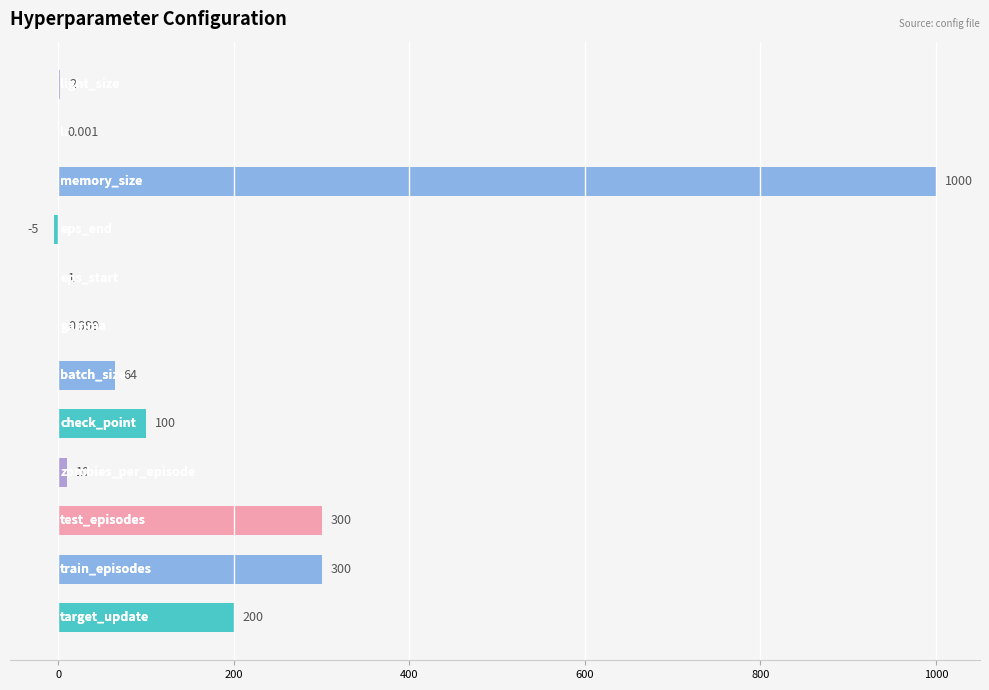

How many positive values are there?

11